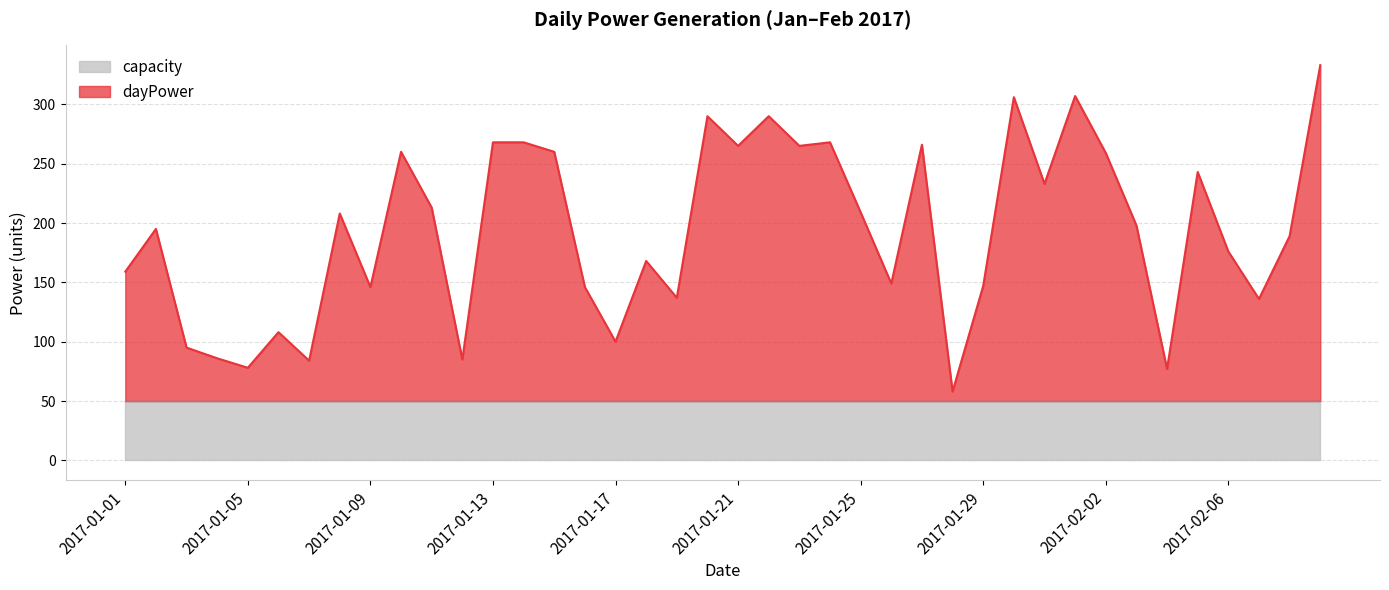

What is the sum of the values at 2017-02-05 and 2017-01-01?

402